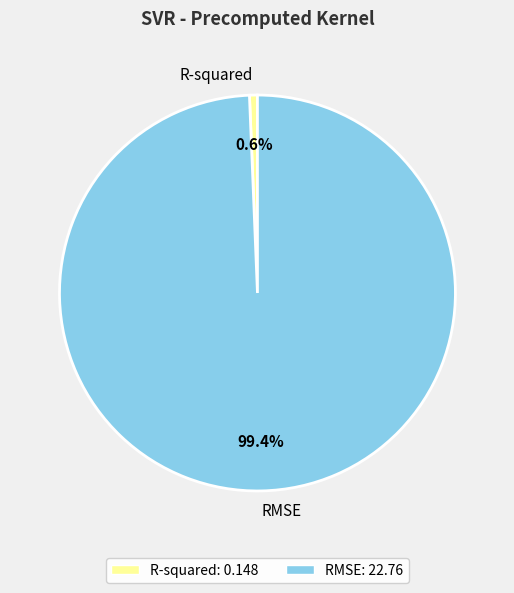

To the nearest percent, what percentage of the pie is RMSE?

99%